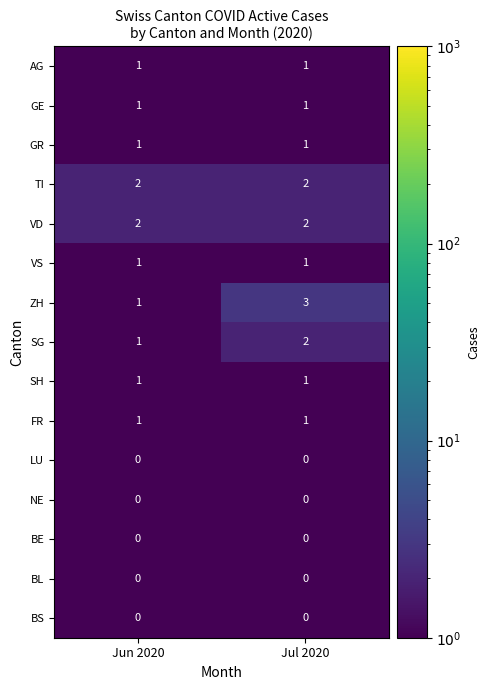

Reading right to left, extract all data points from this chart.

AG: 1	1
GE: 1	1
GR: 1	1
TI: 2	2
VD: 2	2
VS: 1	1
ZH: 3	1
SG: 2	1
SH: 1	1
FR: 1	1
LU: 0	0
NE: 0	0
BE: 0	0
BL: 0	0
BS: 0	0